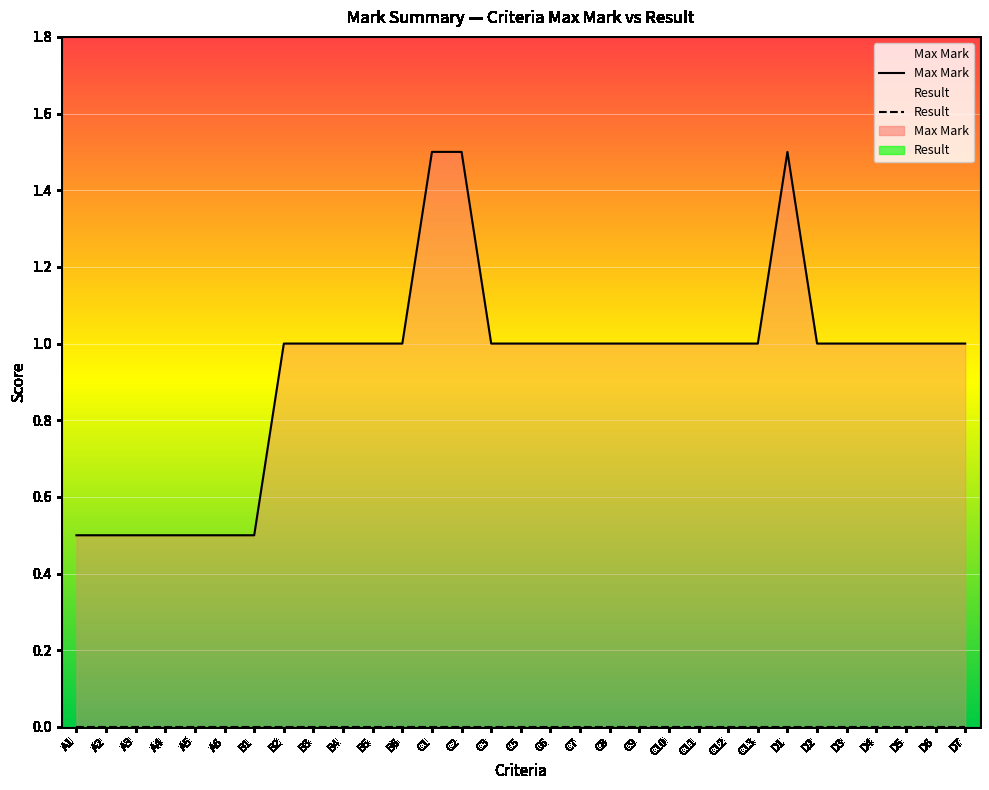

True or false: Result and Max Mark cross at least once.

False